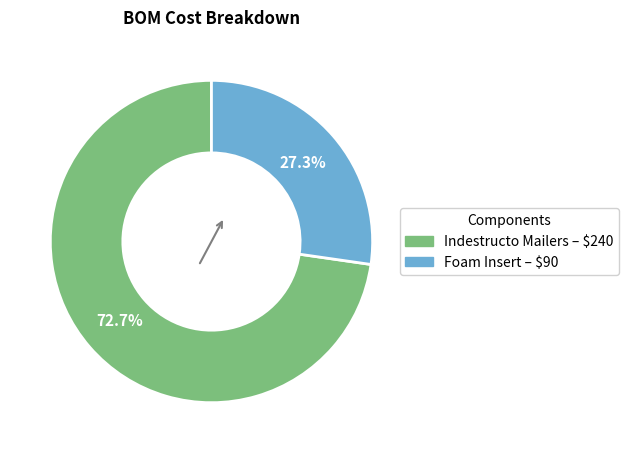

How many slices are in this pie chart?

2